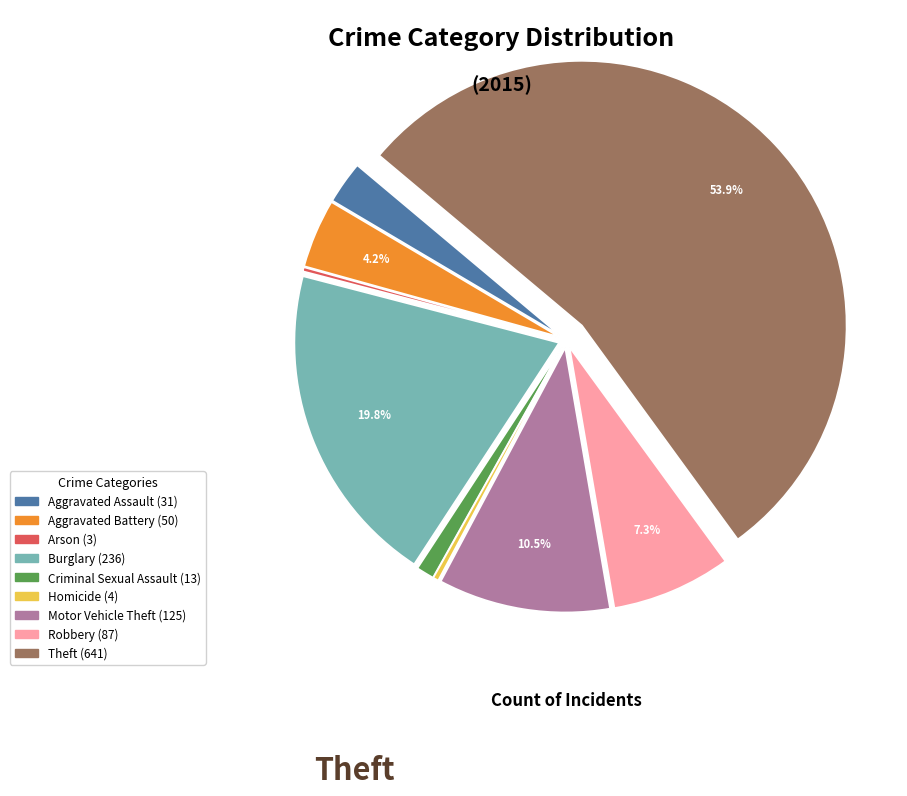

To the nearest percent, what is the difference between the largest and smallest slice percentages?

54%